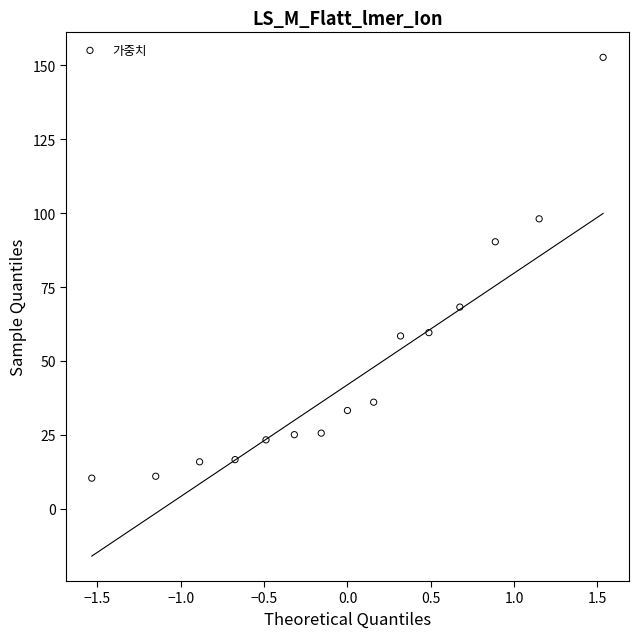

What Y value in the scatter plot is closest to 81?

90.3